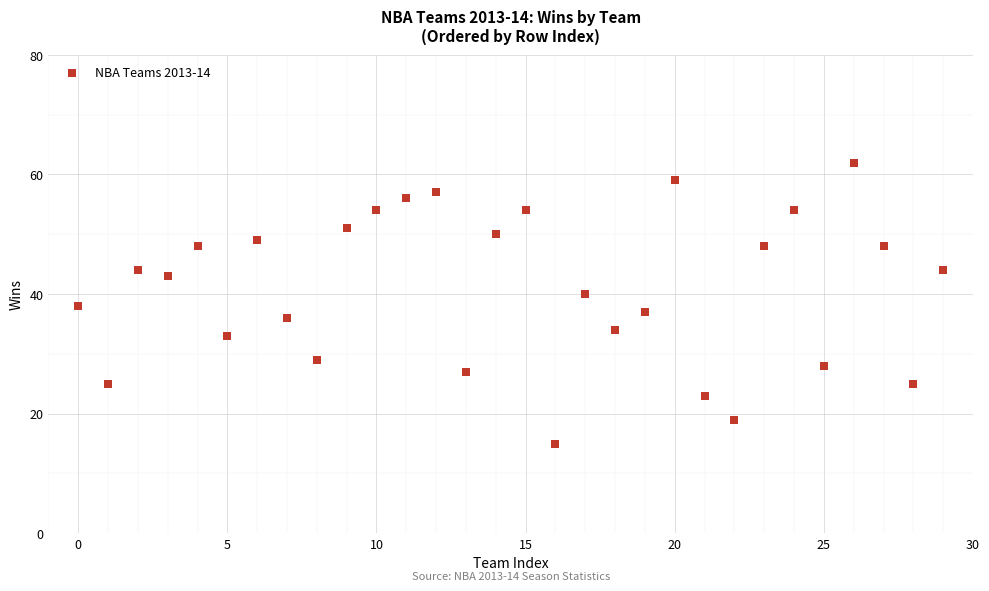

What is the range of Y values (max minus min)?

47